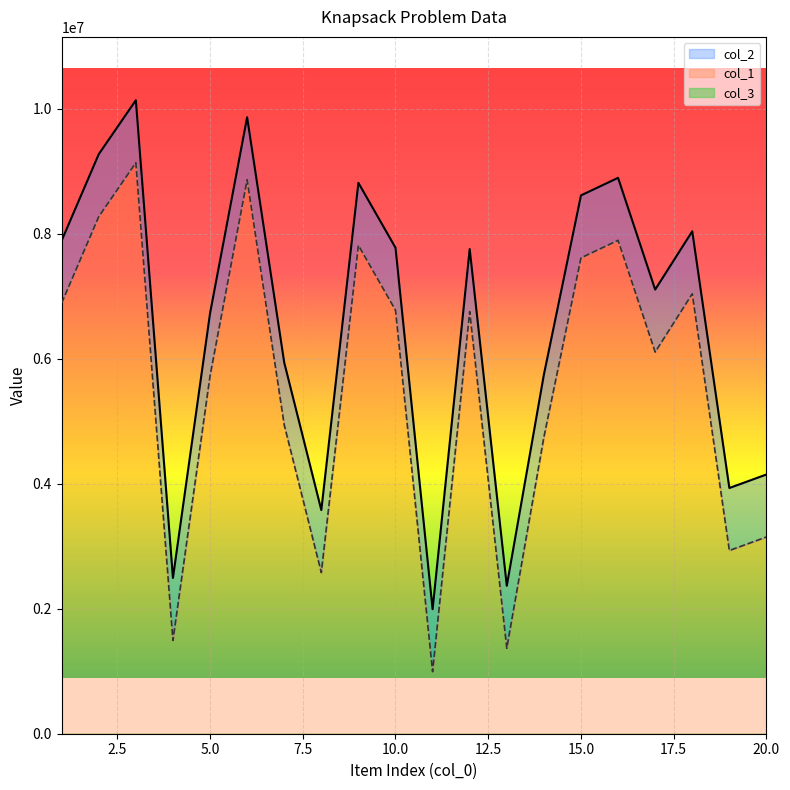

Reading right to left, list all the values displayed in this chart.

col_1: 20=4149298	19=3932842	18=8041578	17=7108845	16=8897693	15=8616371	14=5747384	13=2368019	12=7757682	11=1992847	10=7778992	9=8817244	8=3579642	7=5941767	6=9867132	5=6727466	4=2493580	3=10139608	2=9276311	1=7893403
col_2: 20=3149298	19=2932842	18=7041578	17=6108845	16=7897693	15=7616371	14=4747384	13=1368019	12=6757682	11=992847	10=6778992	9=7817244	8=2579642	7=4941767	6=8867132	5=5727466	4=1493580	3=9139608	2=8276311	1=6893403